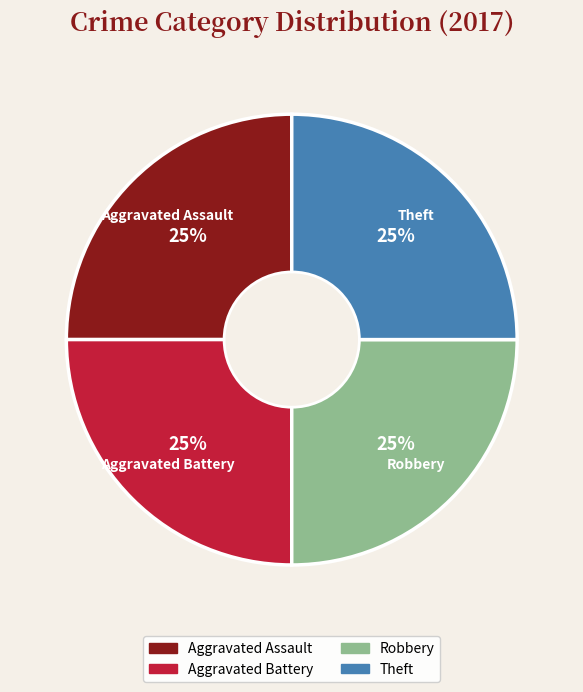

To the nearest percent, what is the average slice percentage?

25%